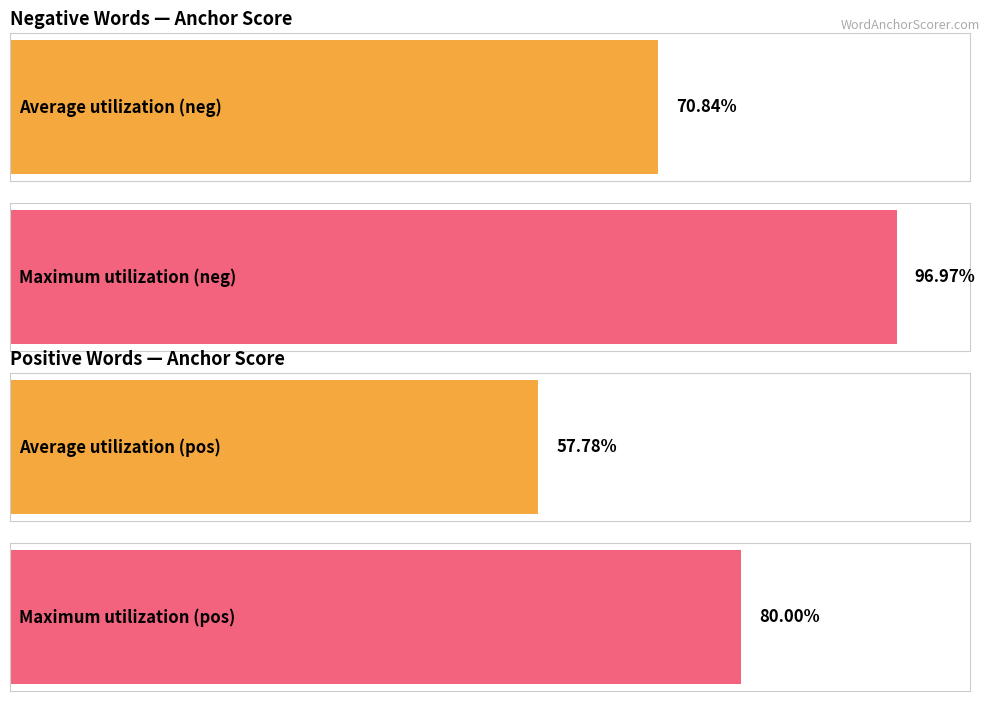

Rank the series by their maximum value, from lowest to highest.

anchor score (positive), anchor score (negative)